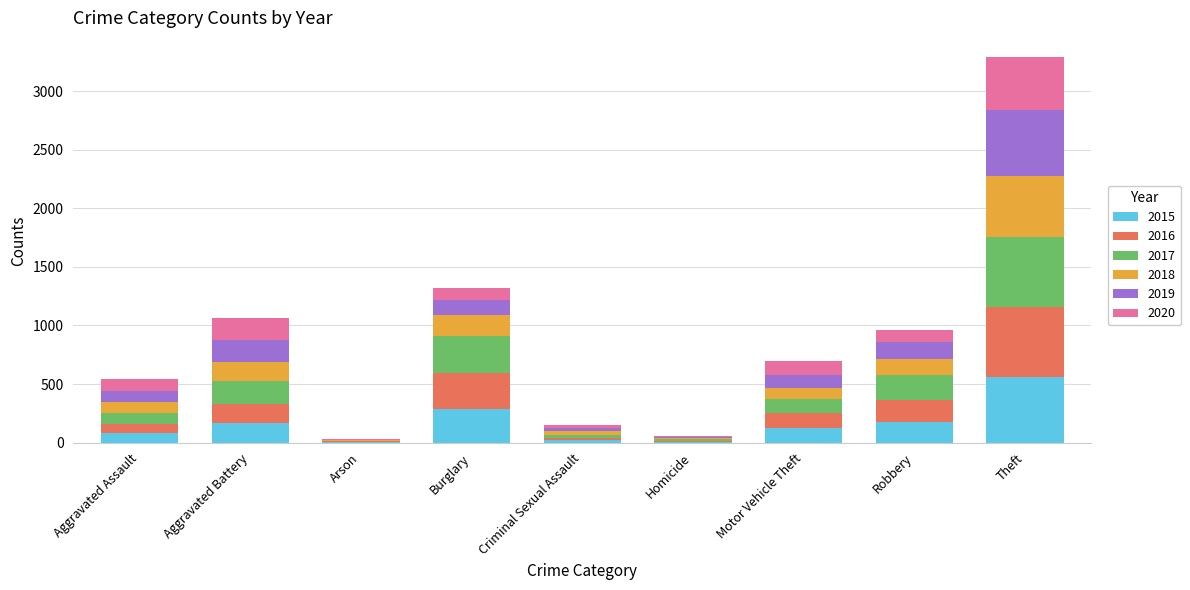

At which category is the sum across all series the highest?

Theft